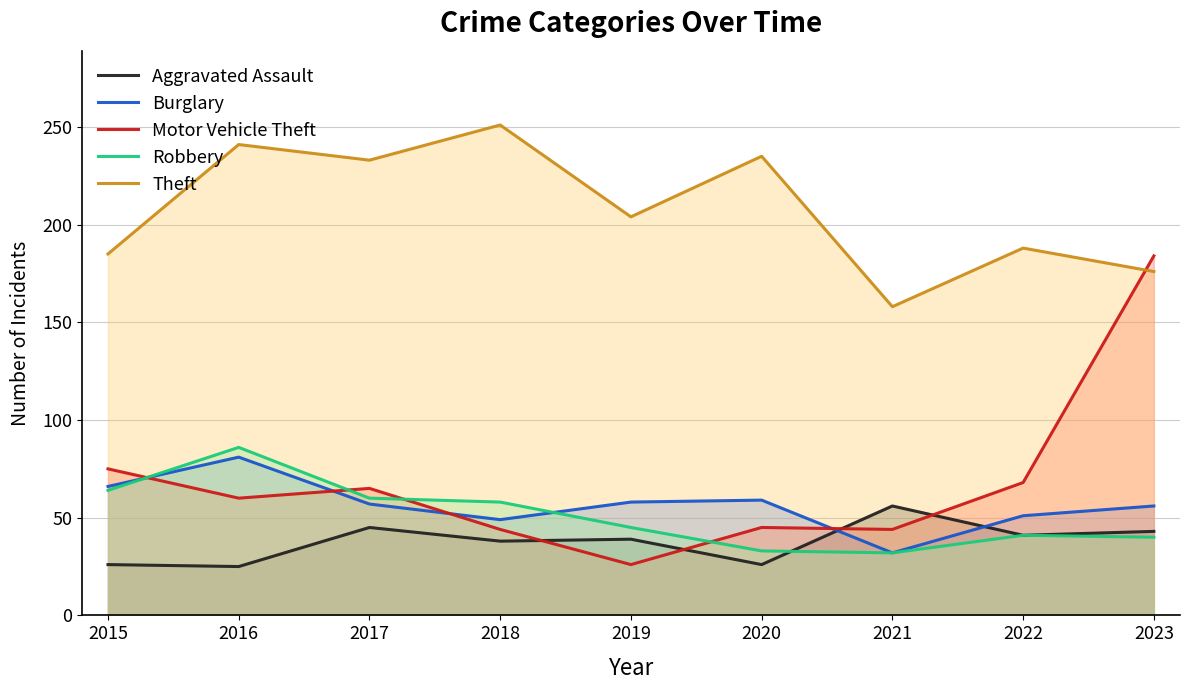

What is the smallest value displayed?

25